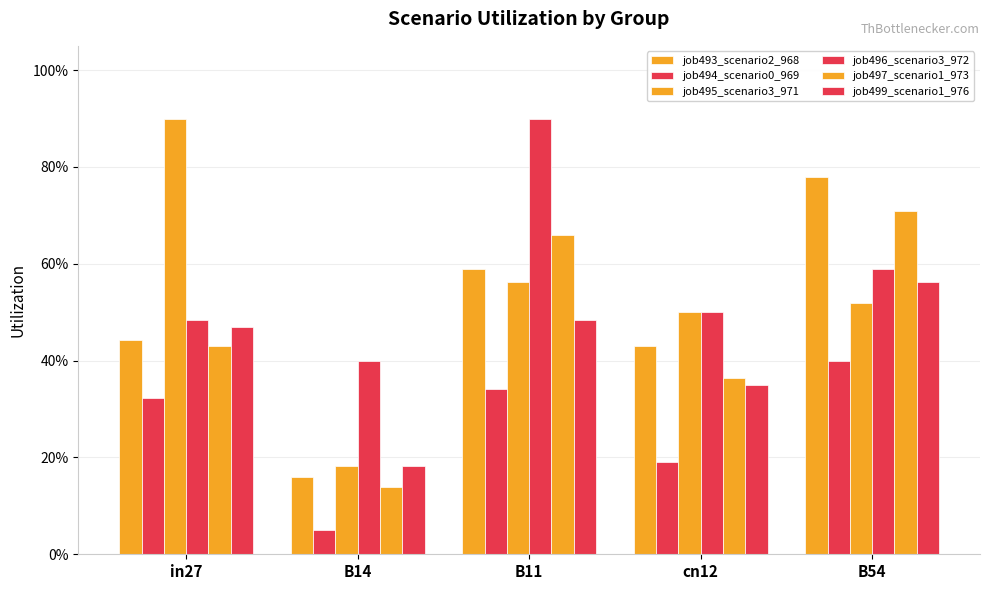

What is the sum of all job499_scenario1_976 values?

2.0